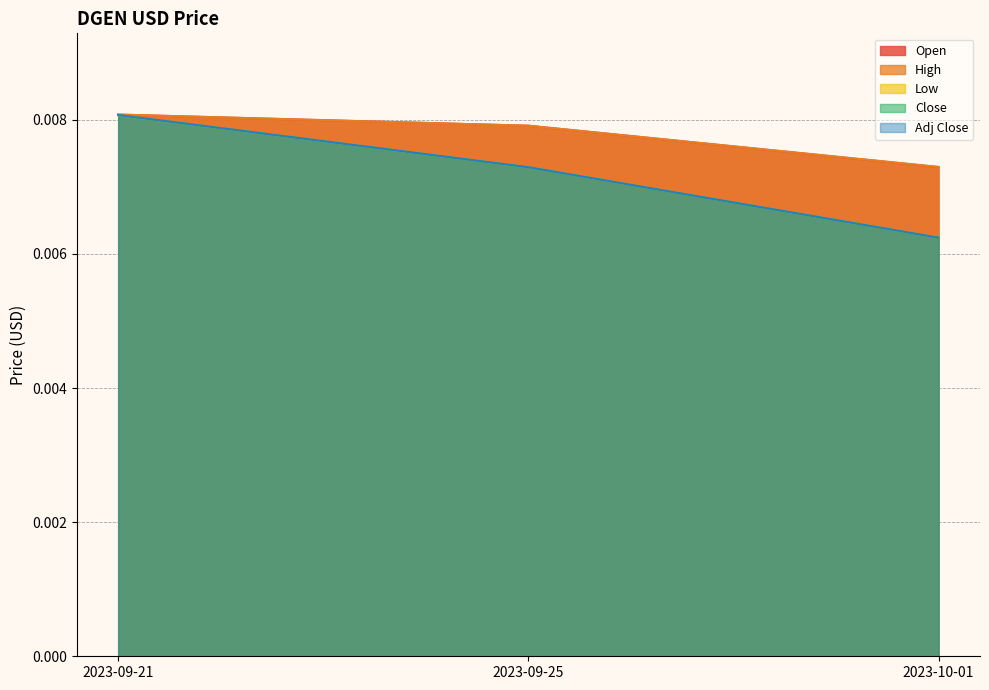

The Close series shows 0.0 at 2023-10-01. True or false?

True